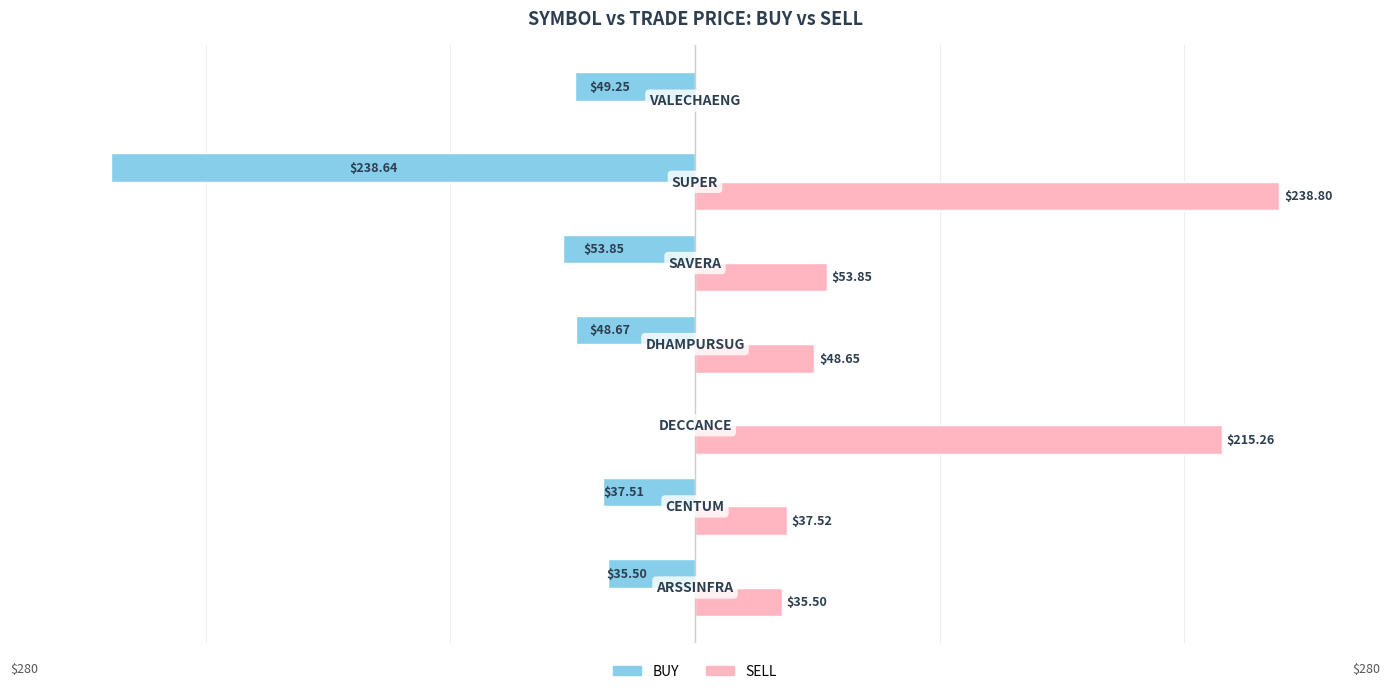

What are all the series names shown in the legend?

BUY, SELL